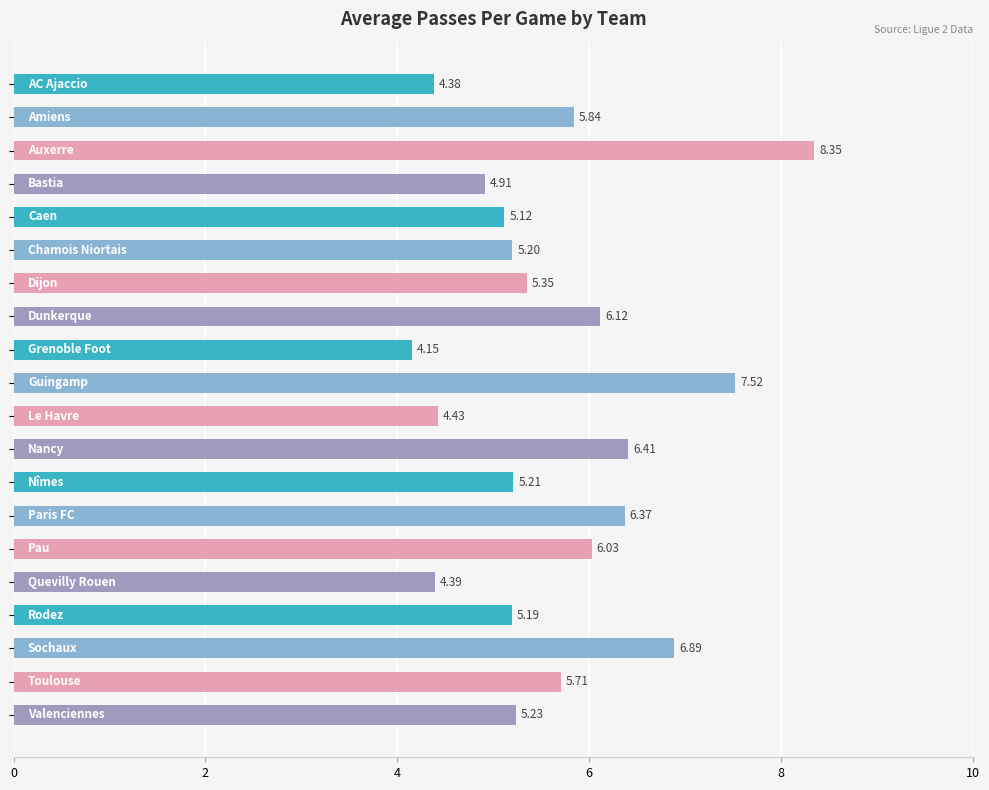

What is the average value?

5.6